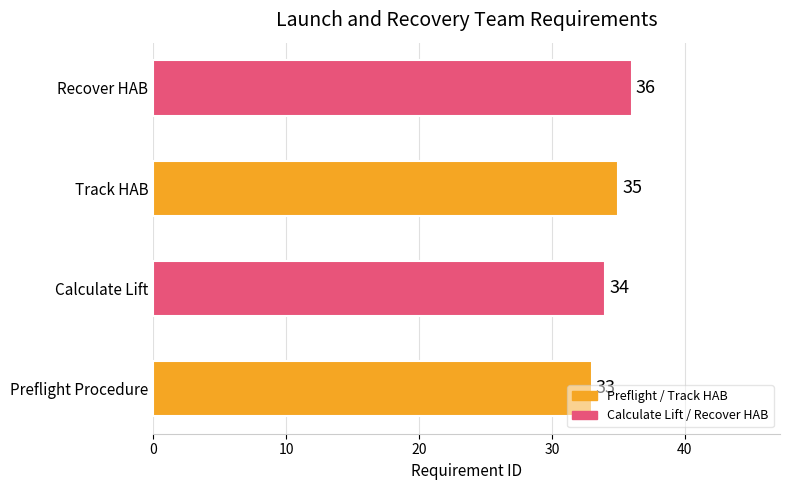

Are the bars horizontal?

Yes